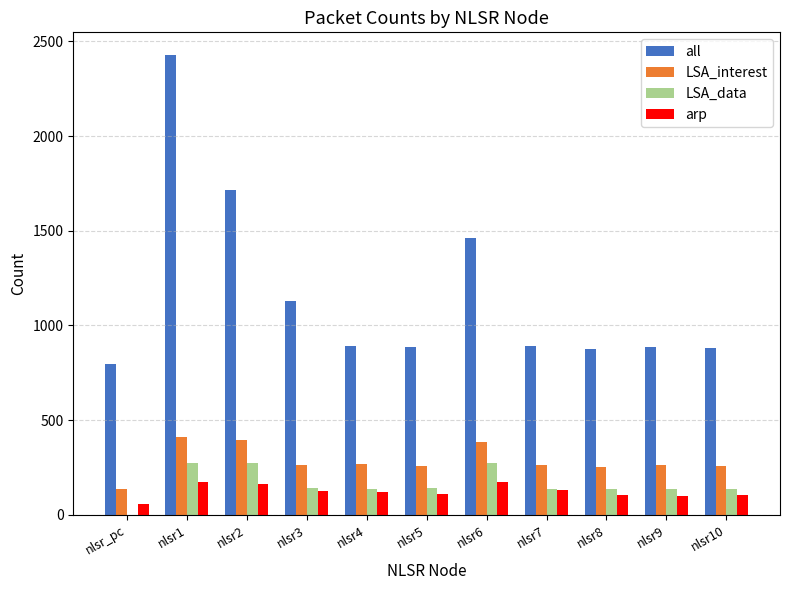

What is the approximate value of all at nlsr2, to the nearest 10?

1720